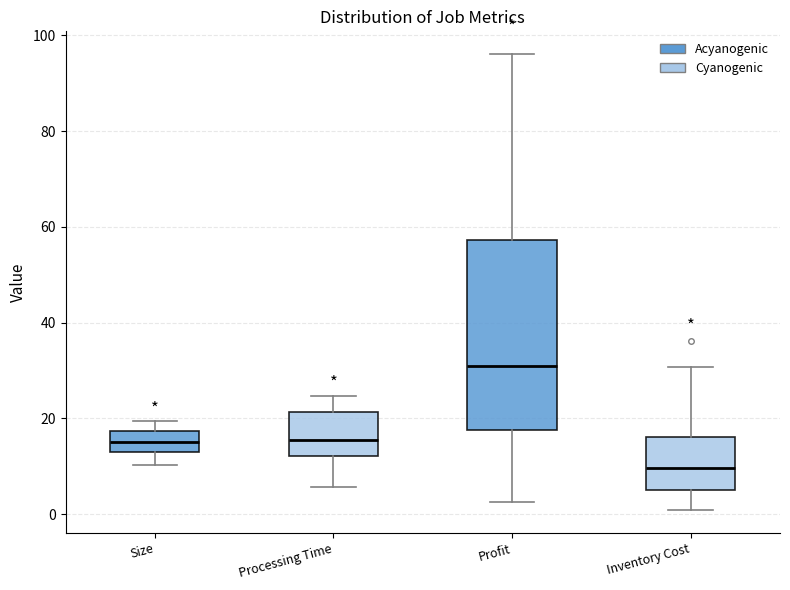

Reading left to right, transcribe this box plot: for each box, give where its median line is, the range the box spans, and where its two whiskers end, as read against the y-axis. The values are not printed on the chart, so give them approximately, as read against the axis.

Size: median 14, box 12 to 18, whiskers 10 to 20
Processing Time: median 16, box 12 to 22, whiskers 6 to 24
Profit: median 30, box 18 to 58, whiskers 2 to 96
Inventory Cost: median 10, box 6 to 16, whiskers 0 to 30